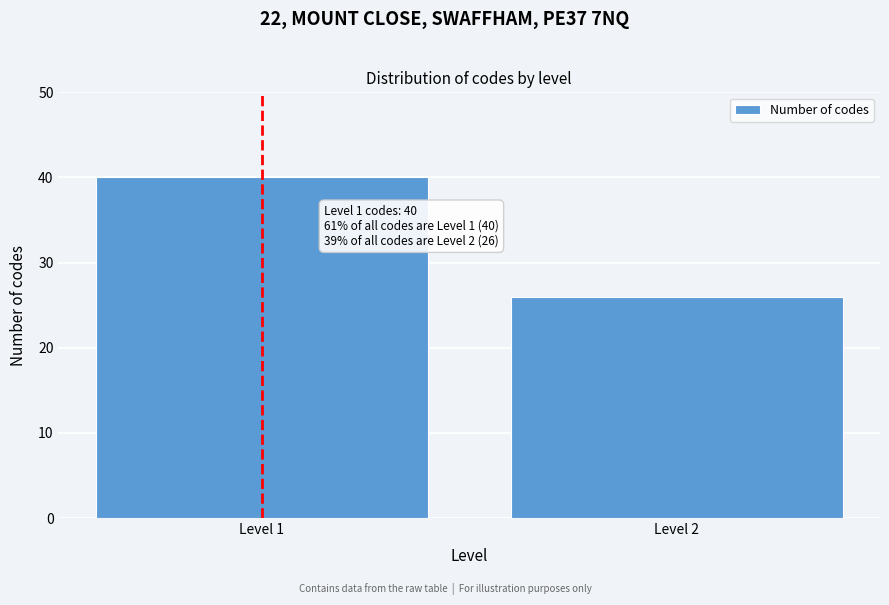

Reading left to right, transcribe all the data shown in this chart.

Level 1=40	Level 2=26